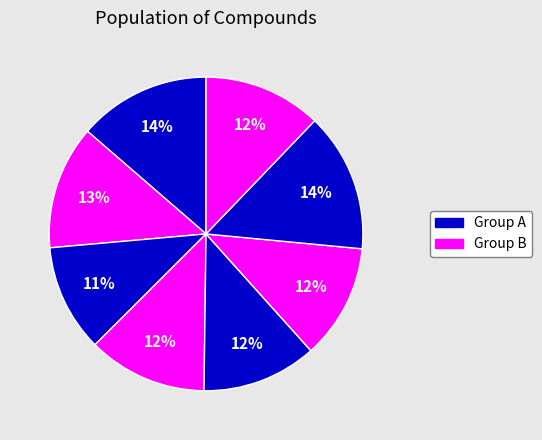

Count the number of slices in the pie.

8